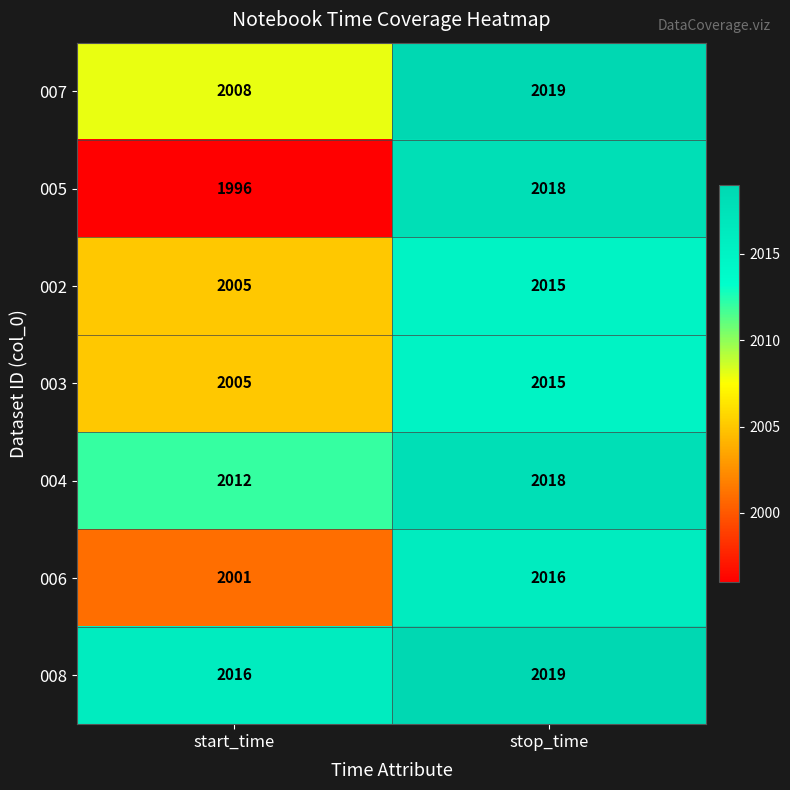

The value of 004 at start_time is 1061. True or false?

False